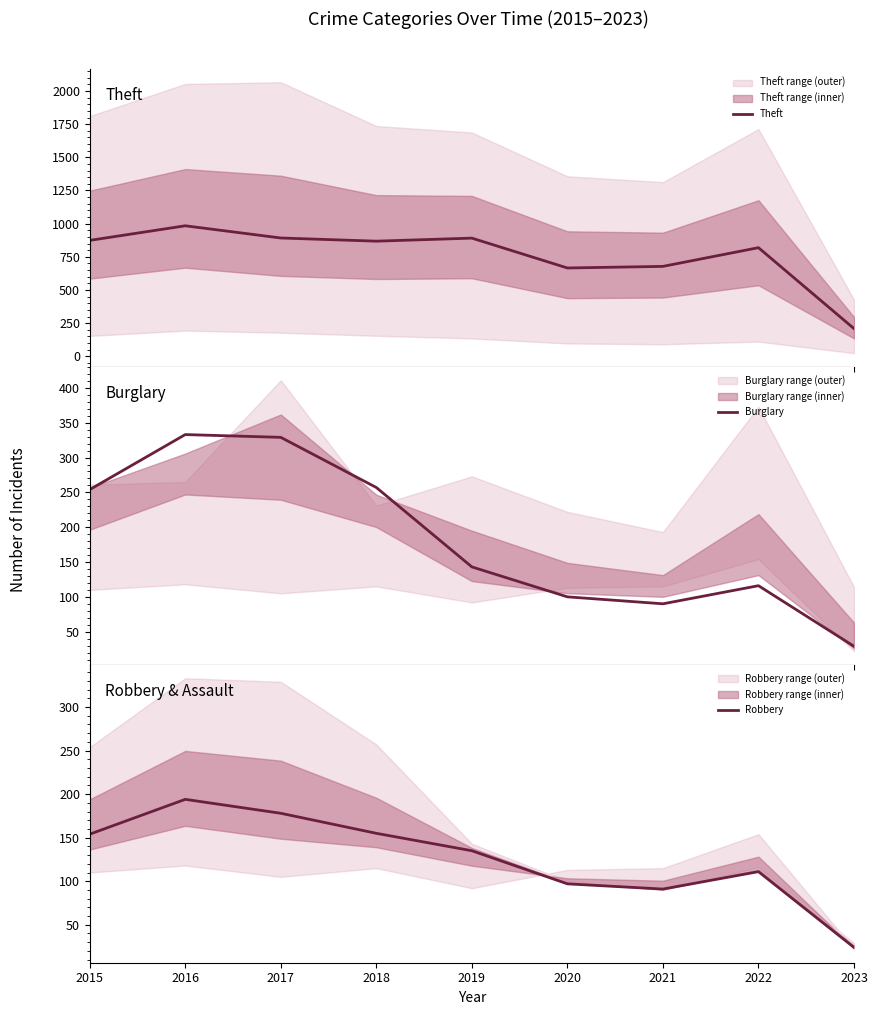

What is the difference between the maximum and minimum values in the Theft series?

775